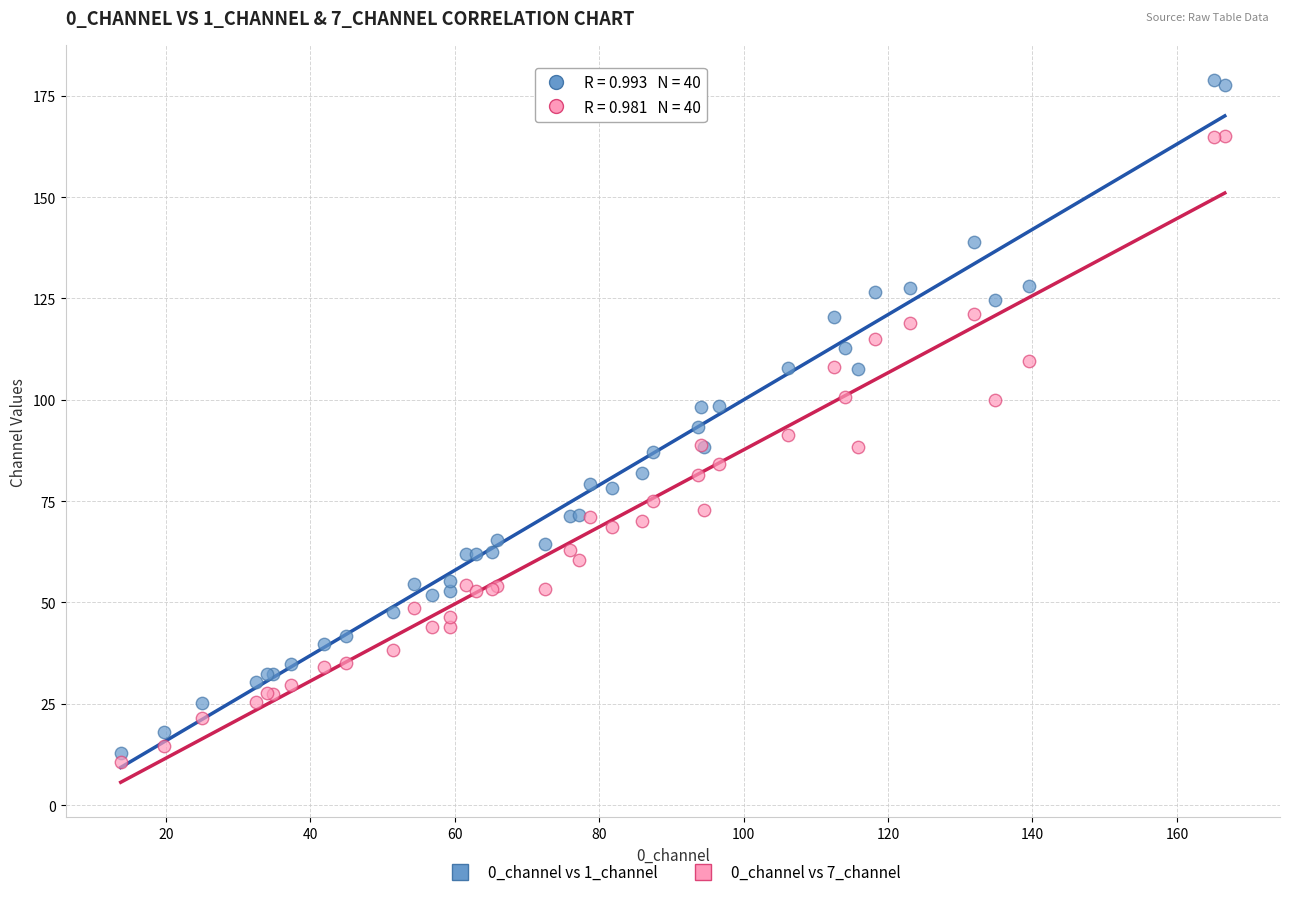

What is the X range (max minus min) for the scatter plot?

152.9